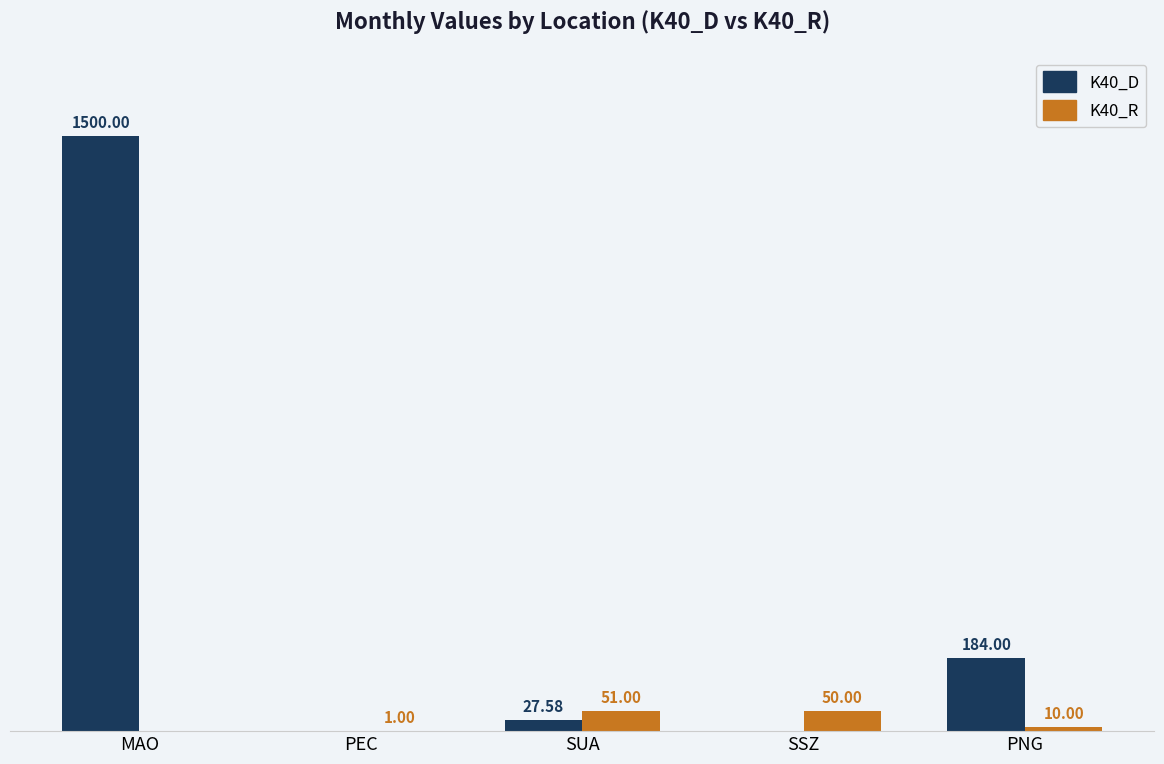

Which series has the largest range (max minus min)?

K40_D